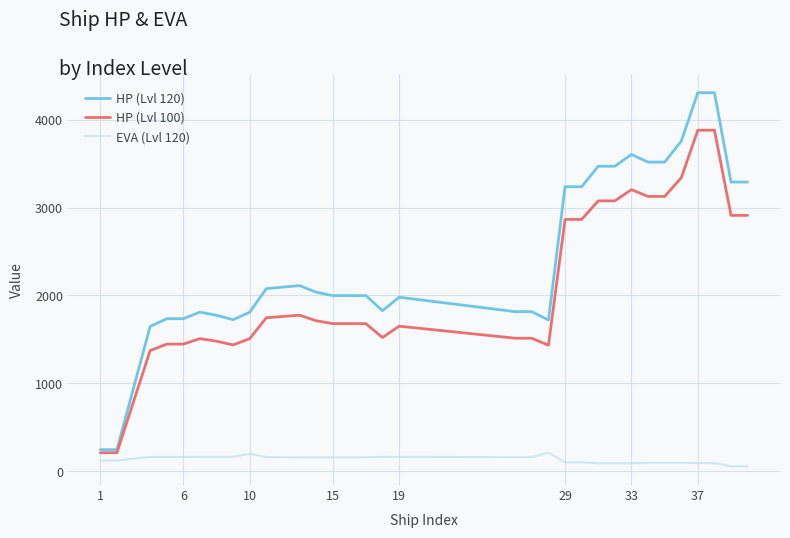

True or false: HP (Lvl 120) and EVA (Lvl 120) cross at least once.

False